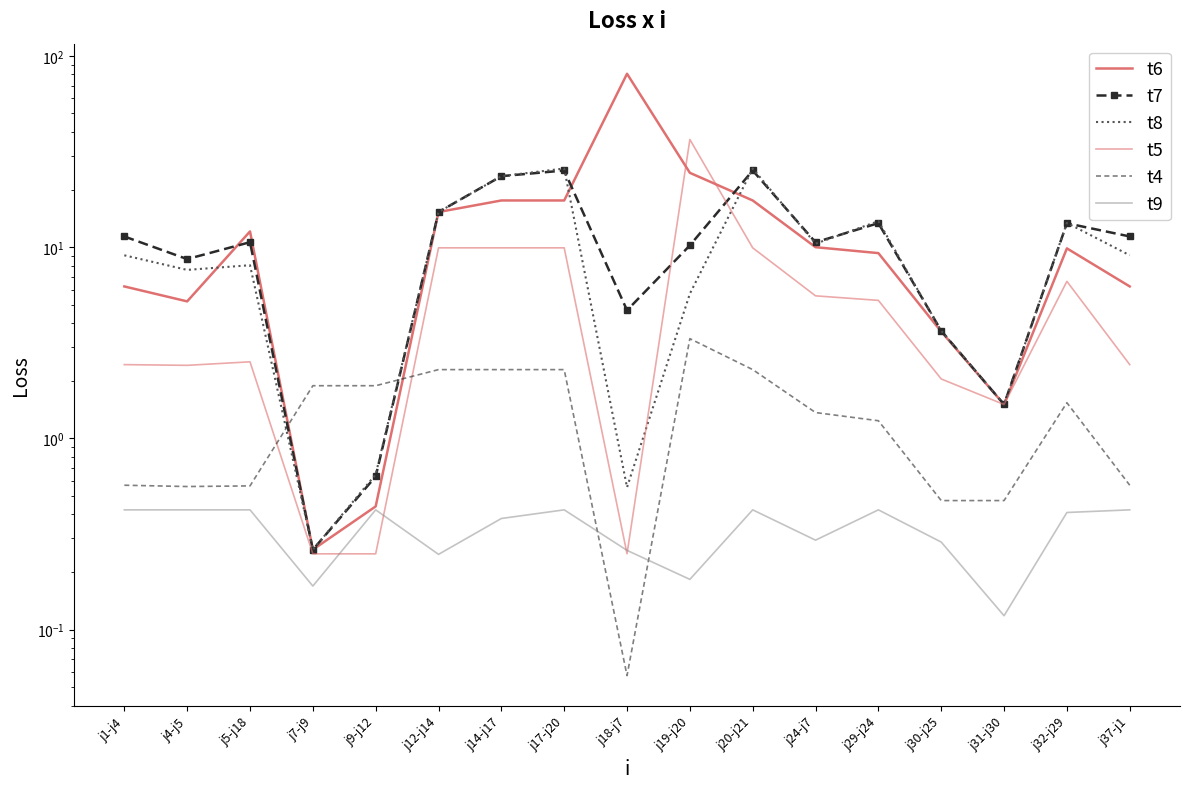

What are all the series names shown in the legend?

t6, t7, t8, t5, t4, t9